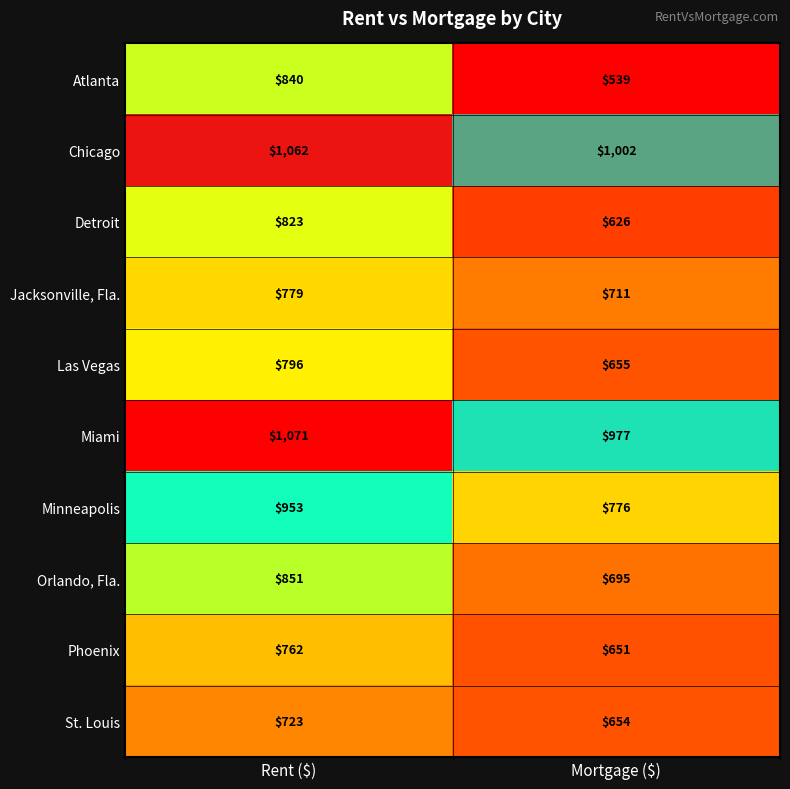

Reading left to right, transcribe all the data shown in this chart.

Atlanta: 840	539
Chicago: 1062	1002
Detroit: 823	626
Jacksonville, Fla.: 779	711
Las Vegas: 796	655
Miami: 1071	977
Minneapolis: 953	776
Orlando, Fla.: 851	695
Phoenix: 762	651
St. Louis: 723	654